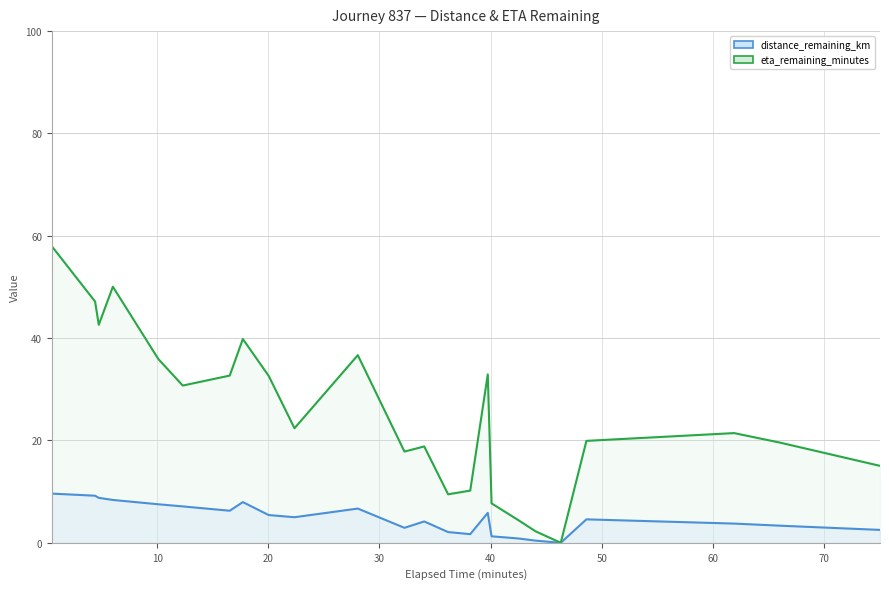

Which series changed the most between 10.09 and 48.63?

eta_remaining_minutes